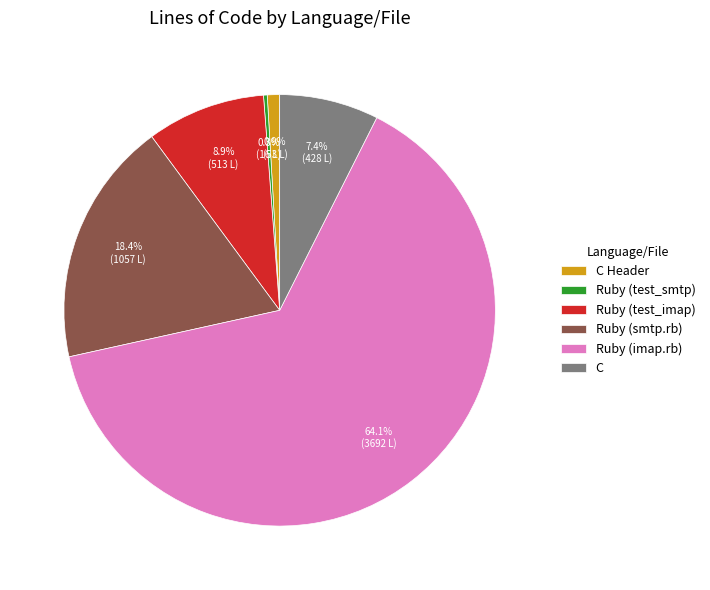

Does Ruby (test_imap) represent more than half of the total?

No